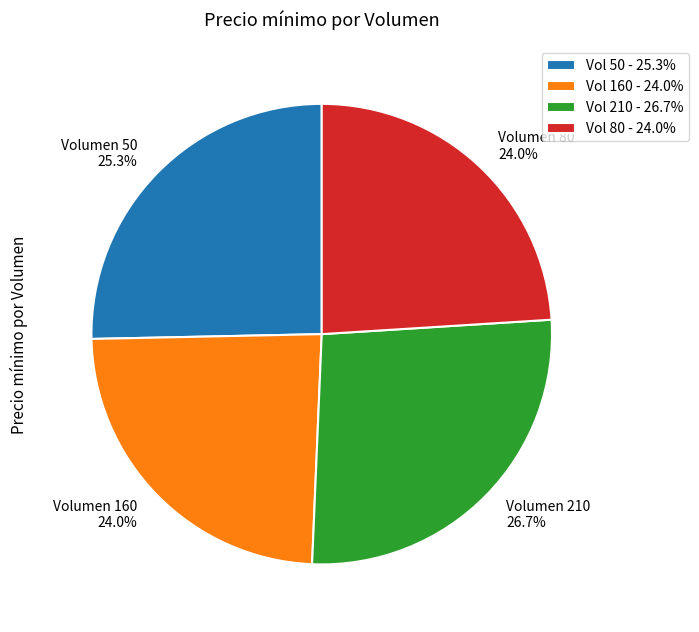

What is the ratio of the value at Vol 50 - 25.3% to the value at Vol 160 - 24.0%?

1.1